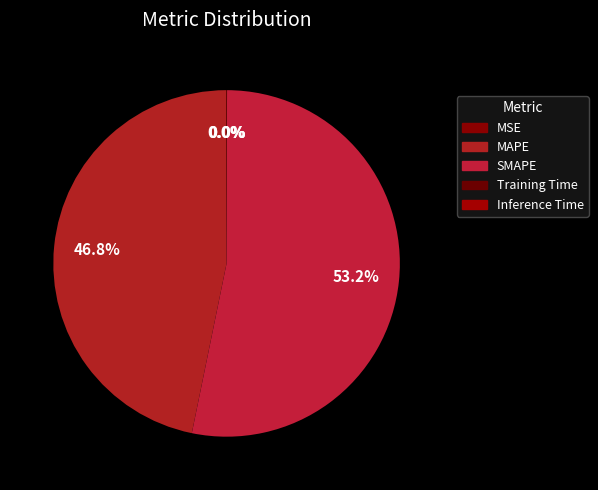

What is the largest slice in the pie chart?

SMAPE